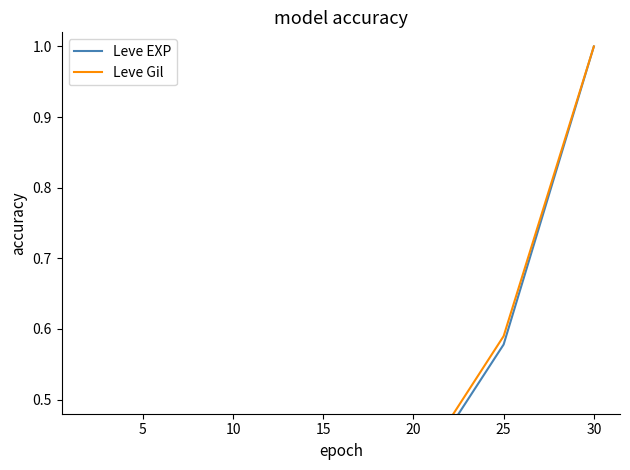

Which label corresponds to the largest value in the chart?

30